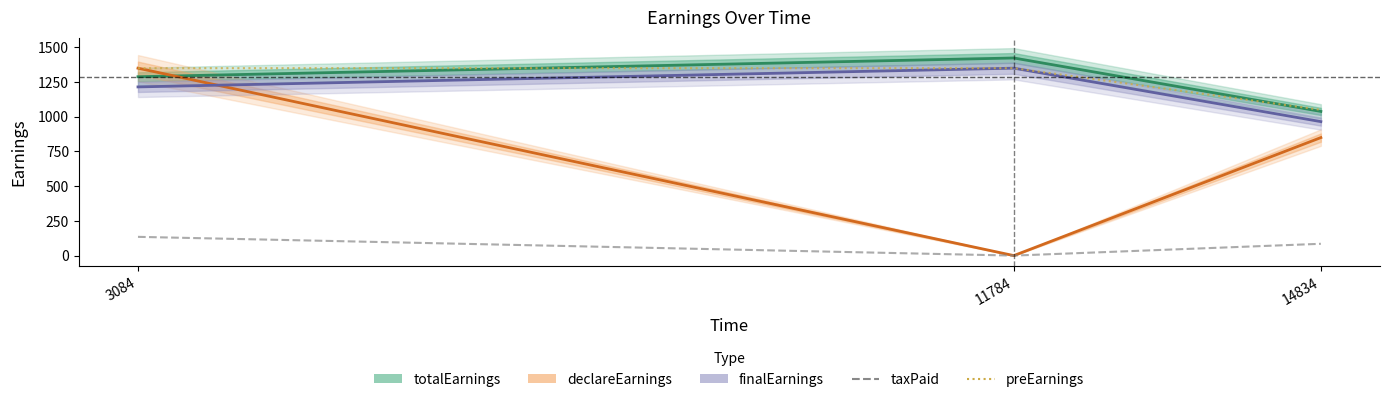

How many positive values does the taxPaid series have?

2